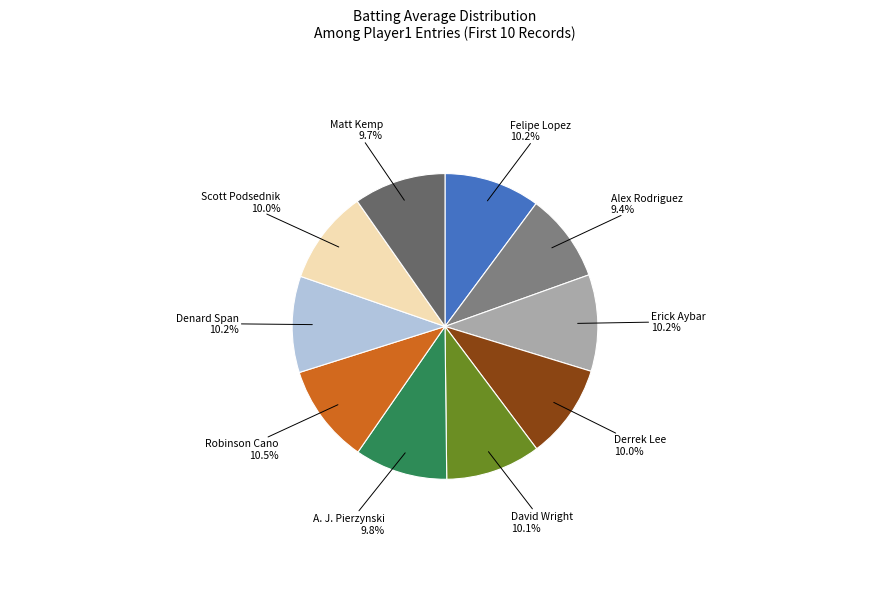

What percentage is the Derrek Lee slice, to the nearest percent?

10%